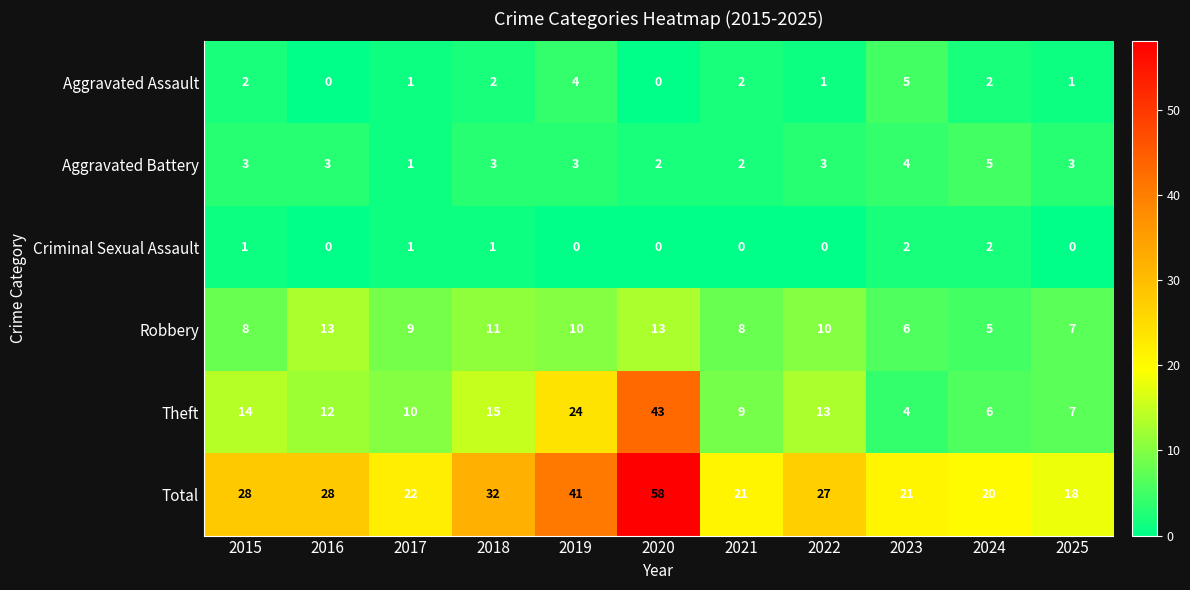

Which label corresponds to the largest value in the chart?

2020